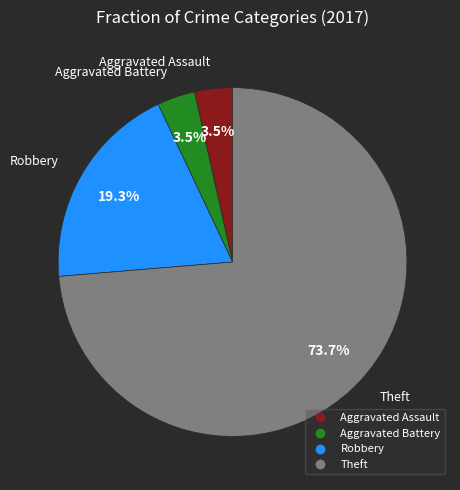

Is there any slice that represents more than half of the pie?

Yes